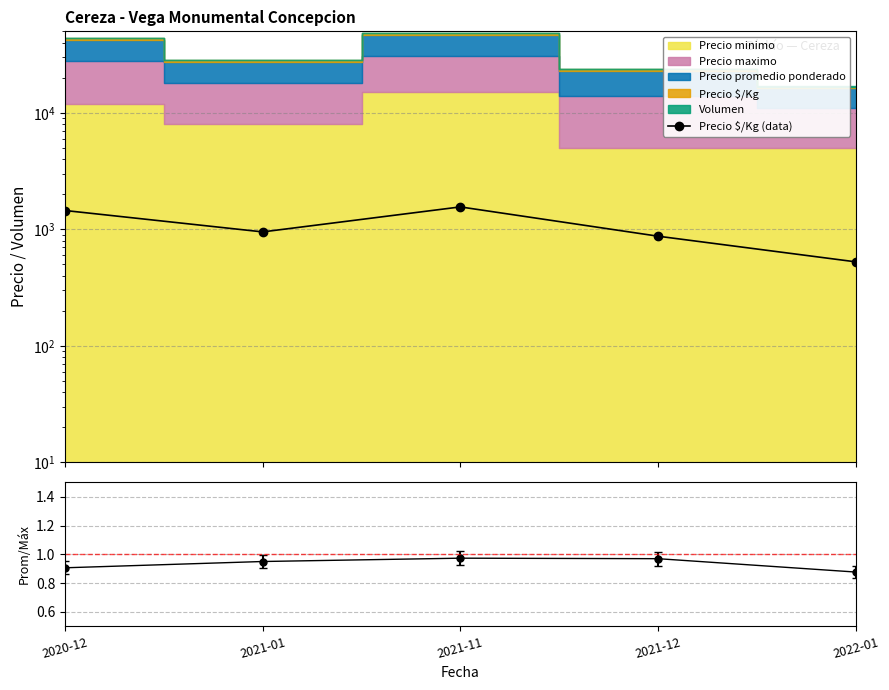

What is the sum of all Promedio/Máximo values?

4.7